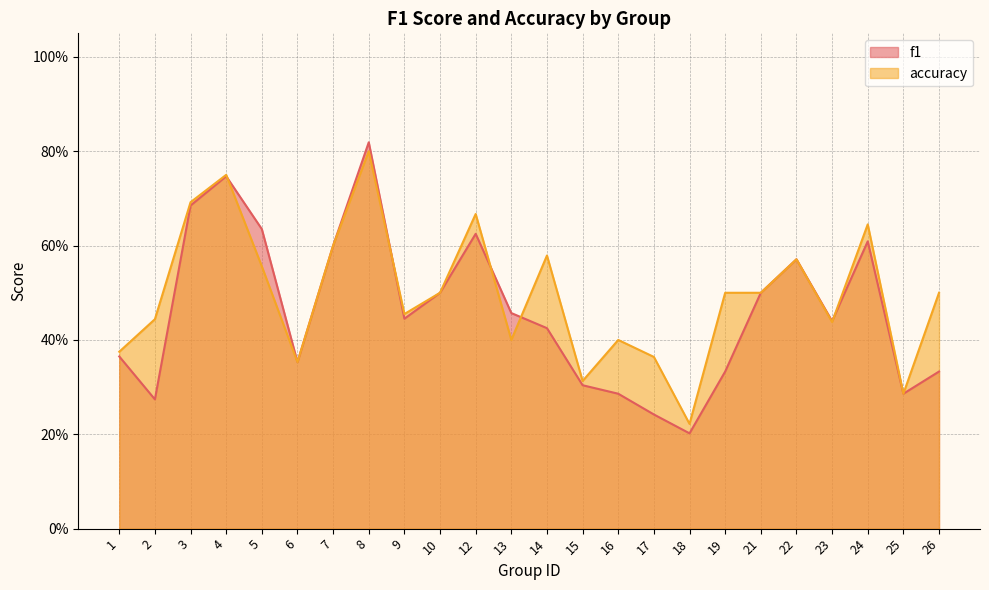

In accuracy, how many points are higher than both neighbors (excluding endpoints)?

7